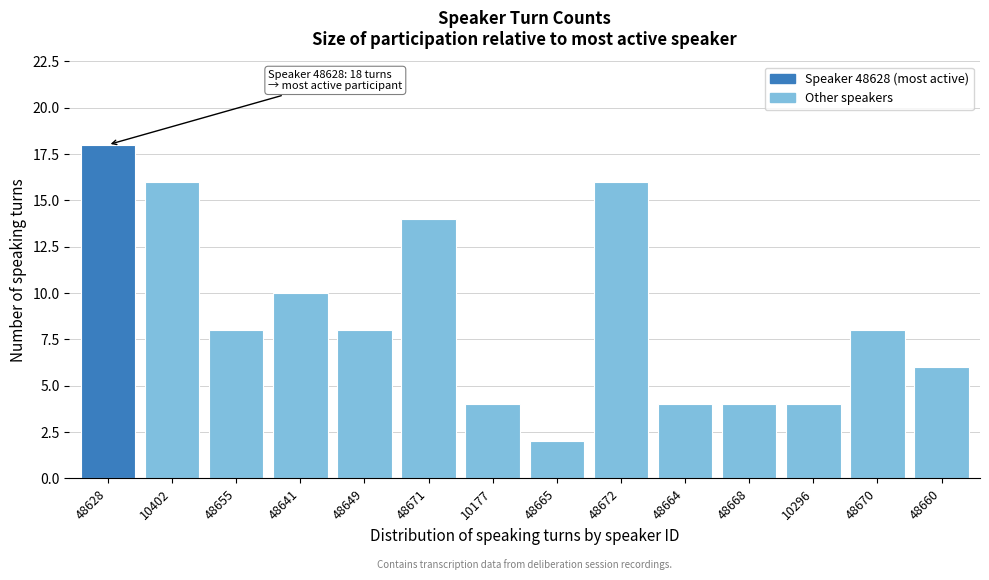

Reading left to right, transcribe all the data shown in this chart.

18	16	8	10	8	14	4	2	16	4	4	4	8	6